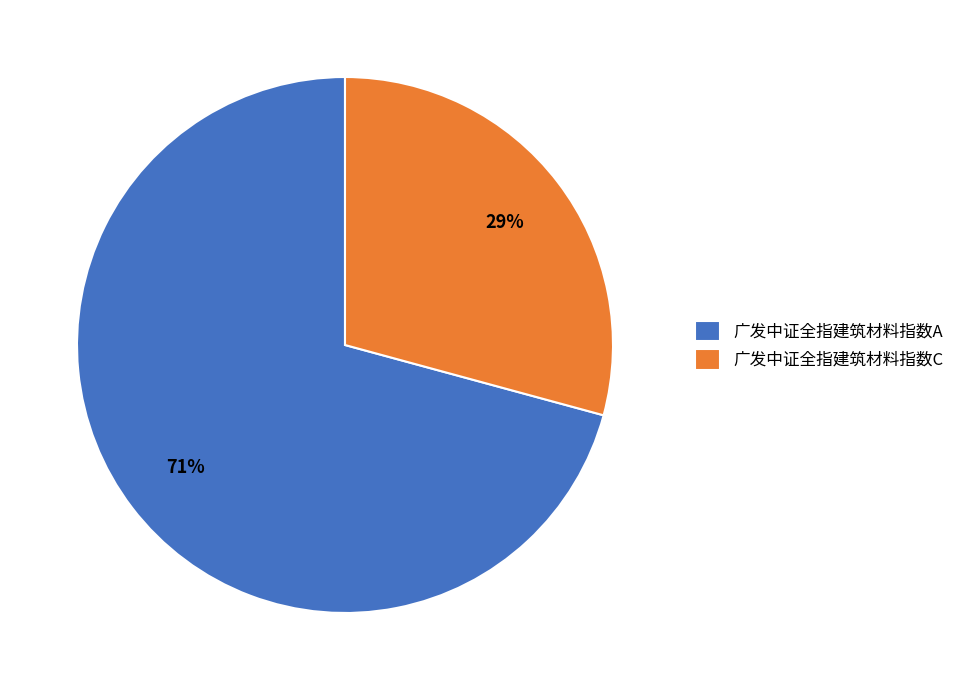

What is the ratio of the value at 广发中证全指建筑材料指数A to the value at 广发中证全指建筑材料指数C?

2.4